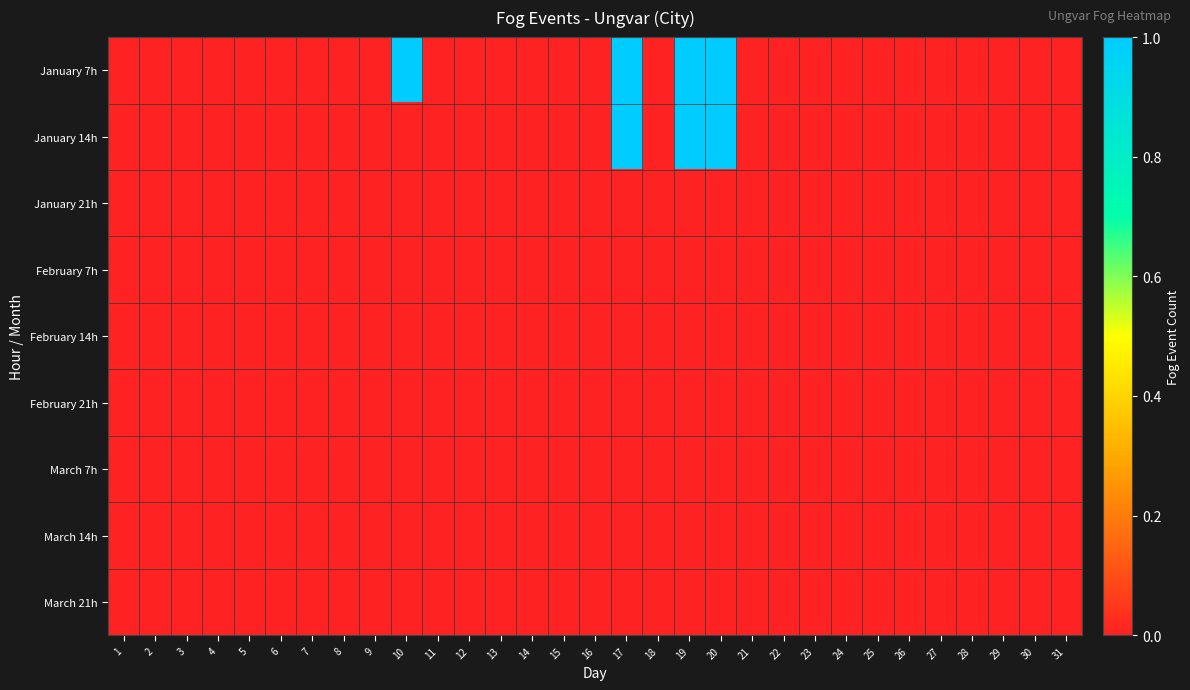

What is the spread (max minus min) of values at 19?

1